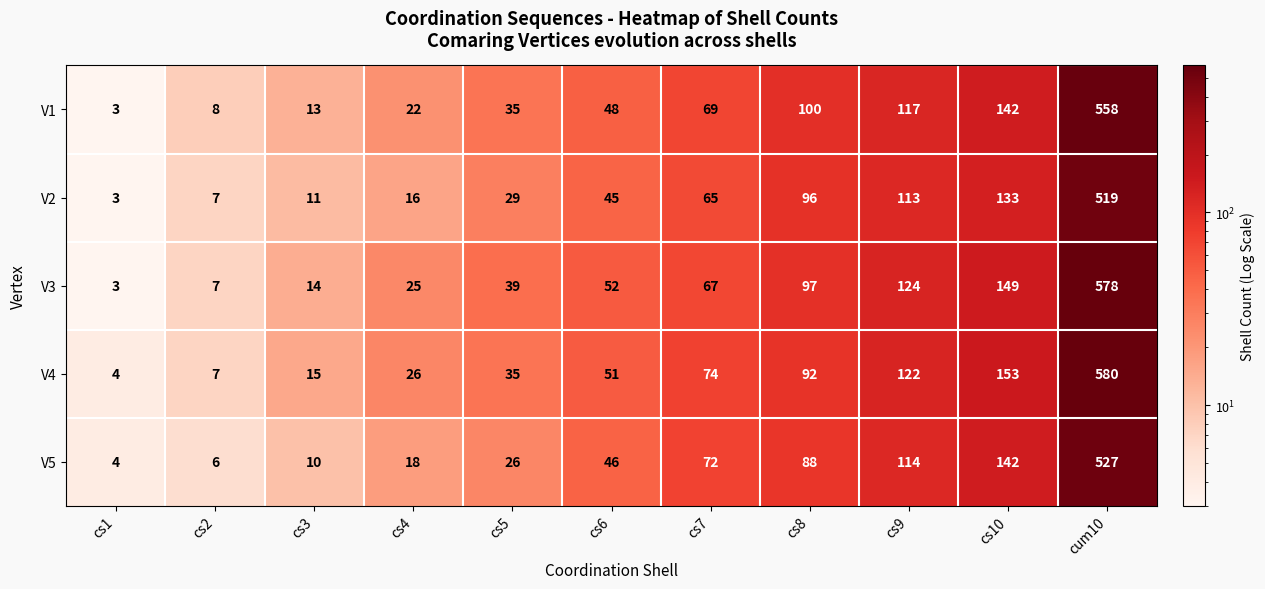

Which series has the largest range (max minus min)?

V4